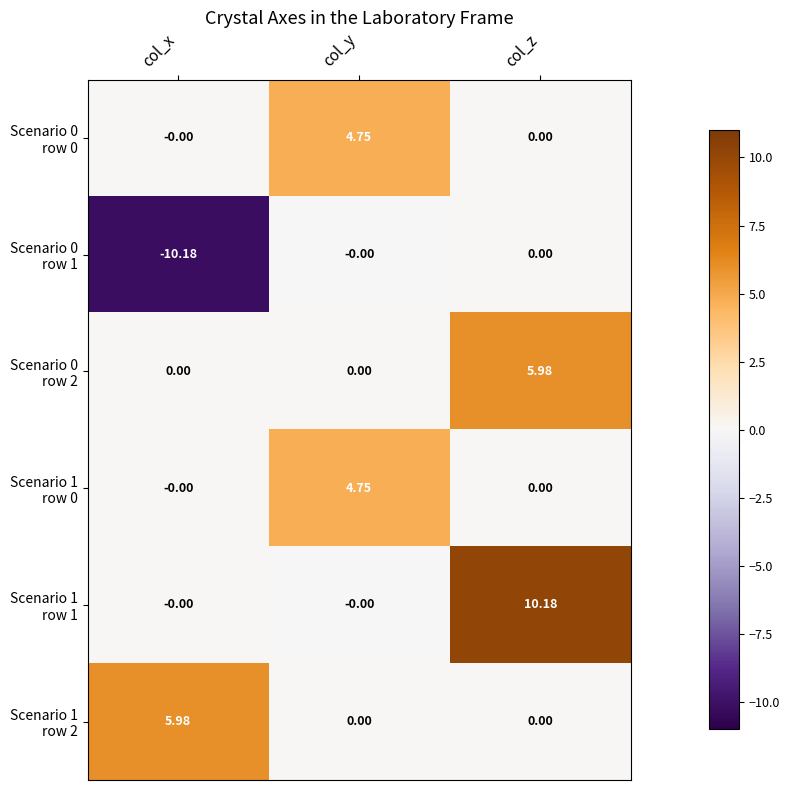

At which category is the sum across all series the highest?

col_z